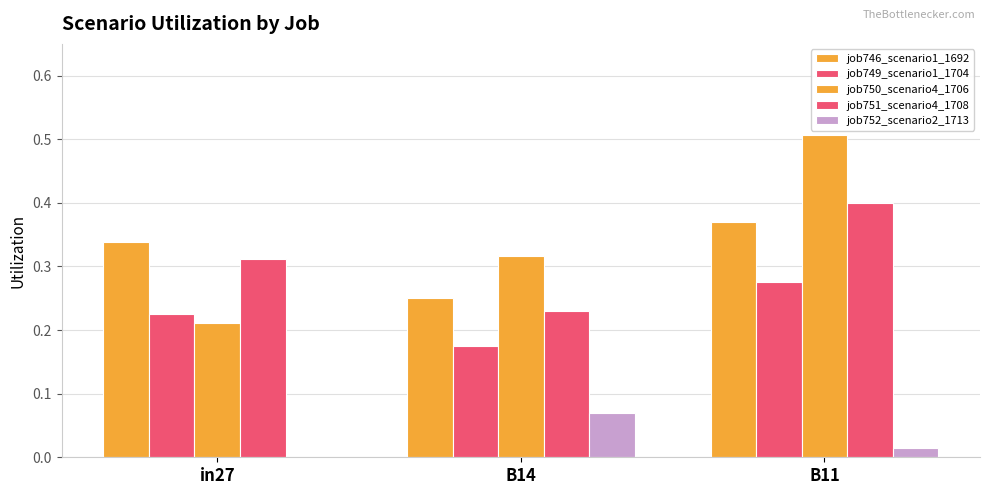

How many positive values does the job752_scenario2_1713 series have?

2